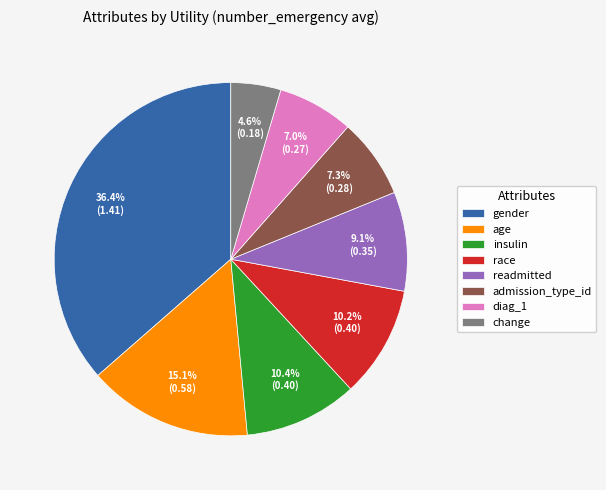

Which slice is the largest?

gender